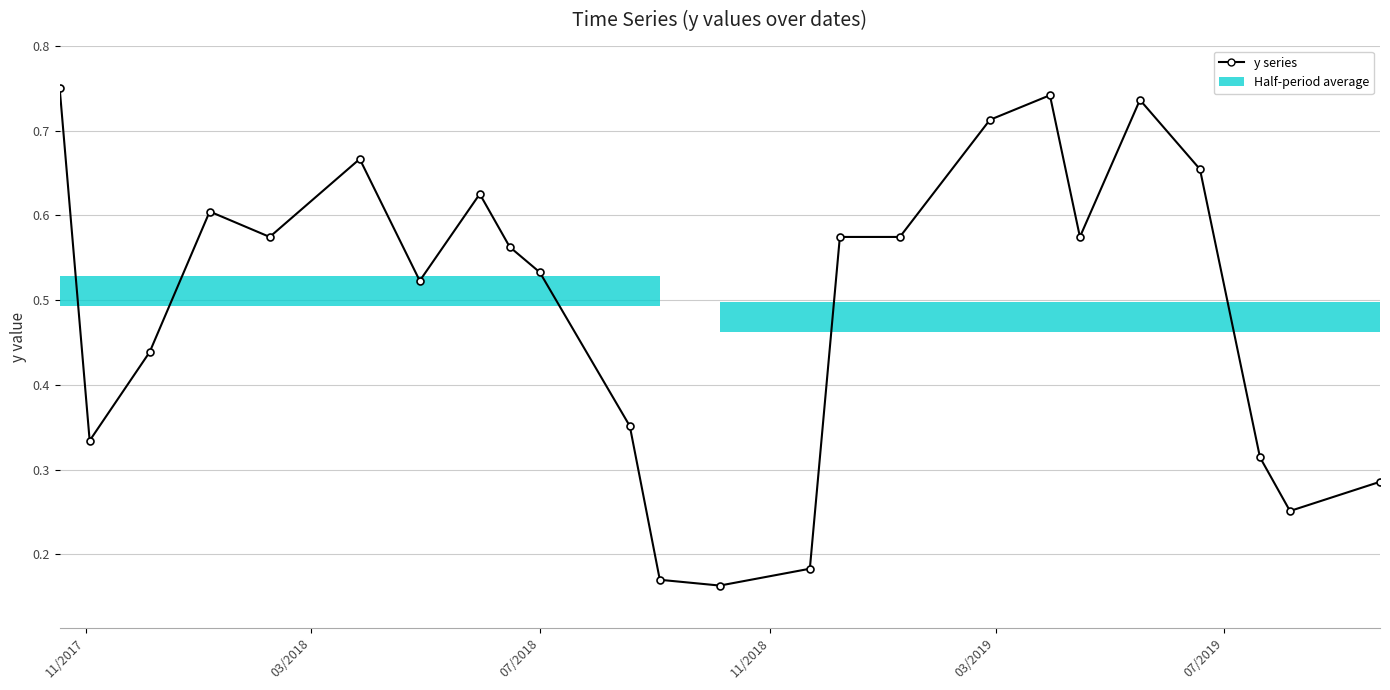

What is the sum of all values?

11.9